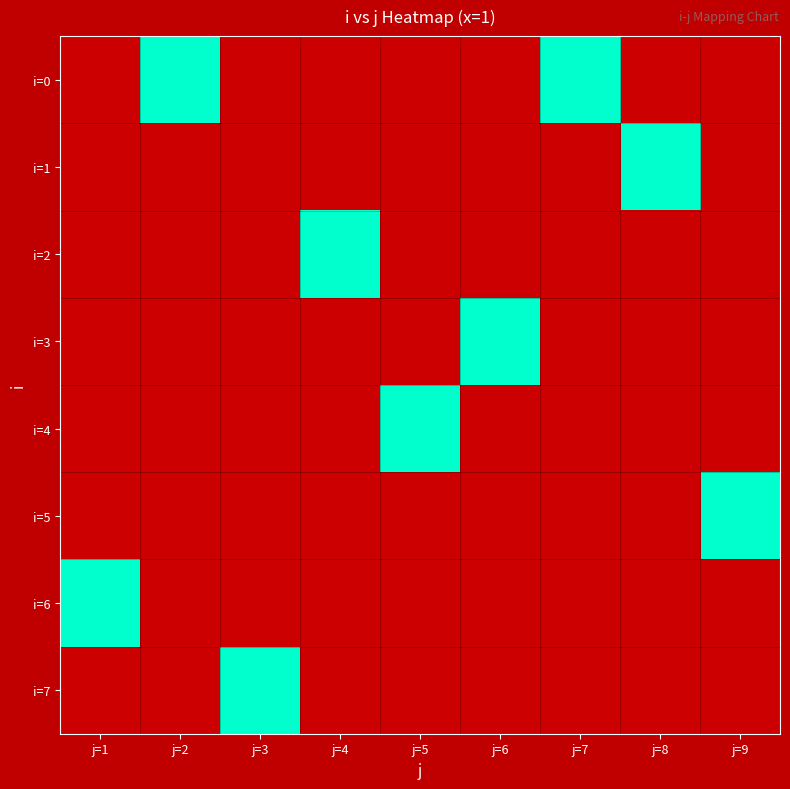

Between j=6 and j=4, which is larger?

j=6